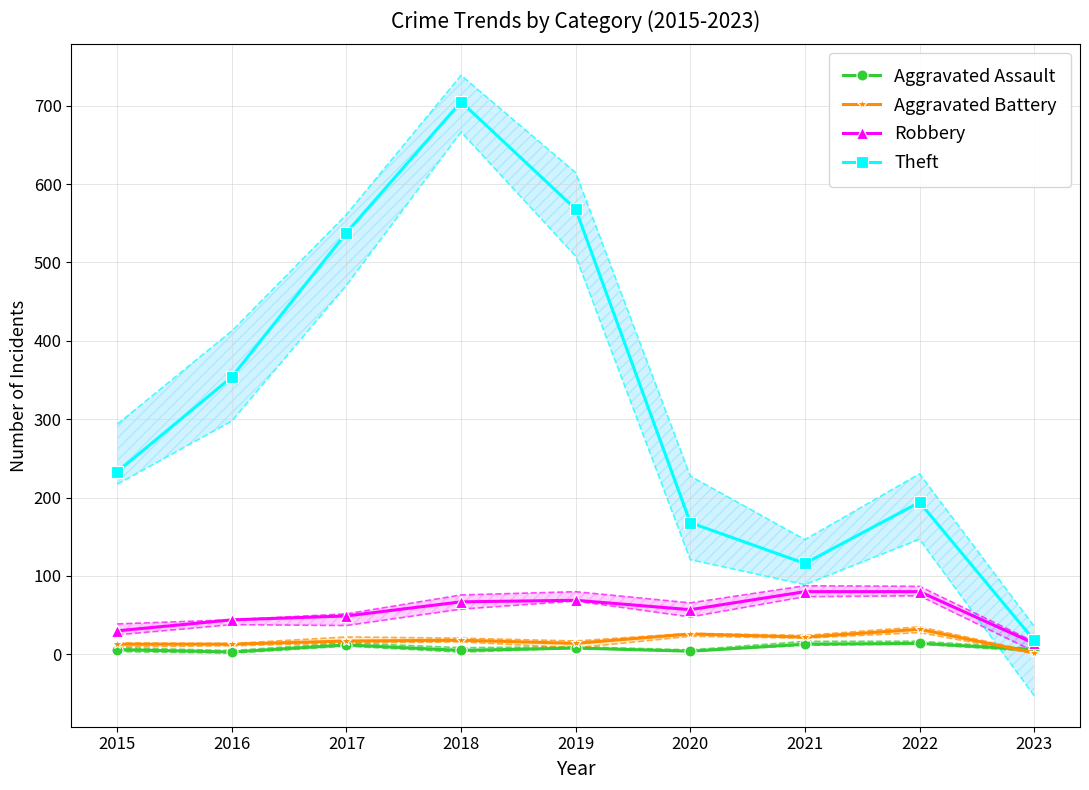

What is the average value of the Robbery series?

54